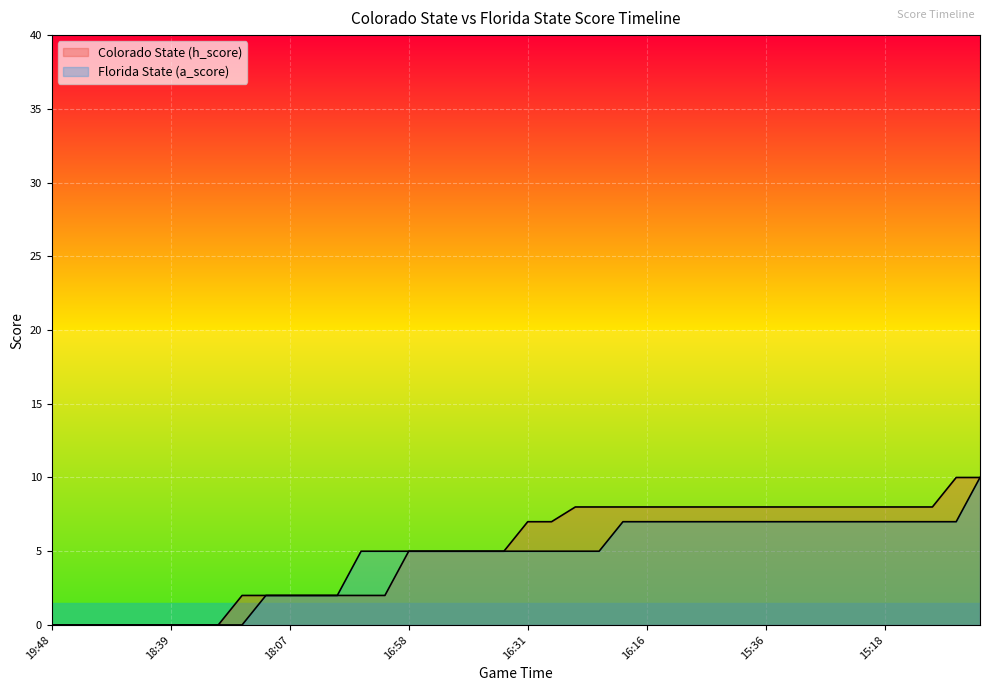

At which category is the sum across all series the highest?

14:48